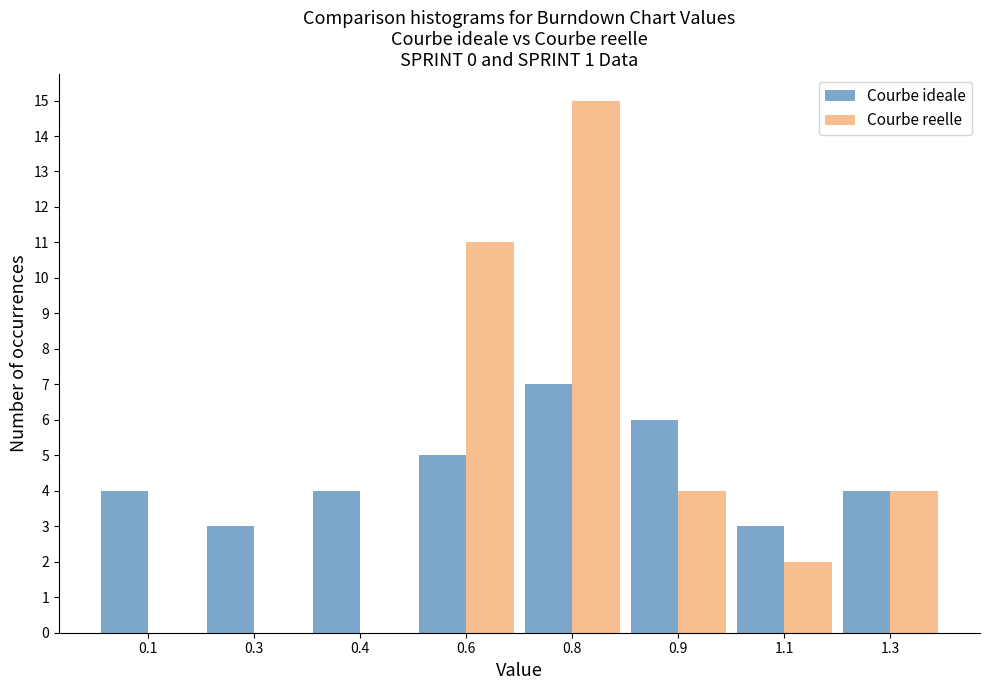

Reading left to right, what are all the values shown in this chart?

Courbe ideale: 0.1=4	0.3=3	0.4=4	0.6=5	0.8=7	0.9=6	1.1=3	1.3=4
Courbe reelle: 0.1=0	0.3=0	0.4=0	0.6=11	0.8=15	0.9=4	1.1=2	1.3=4